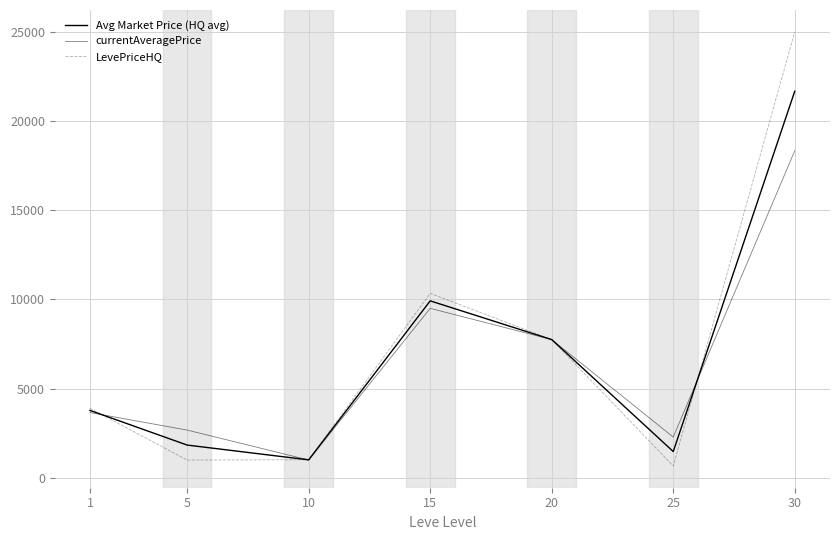

How many intersections are there between Avg Market Price (HQ avg) and LevePriceHQ?

3